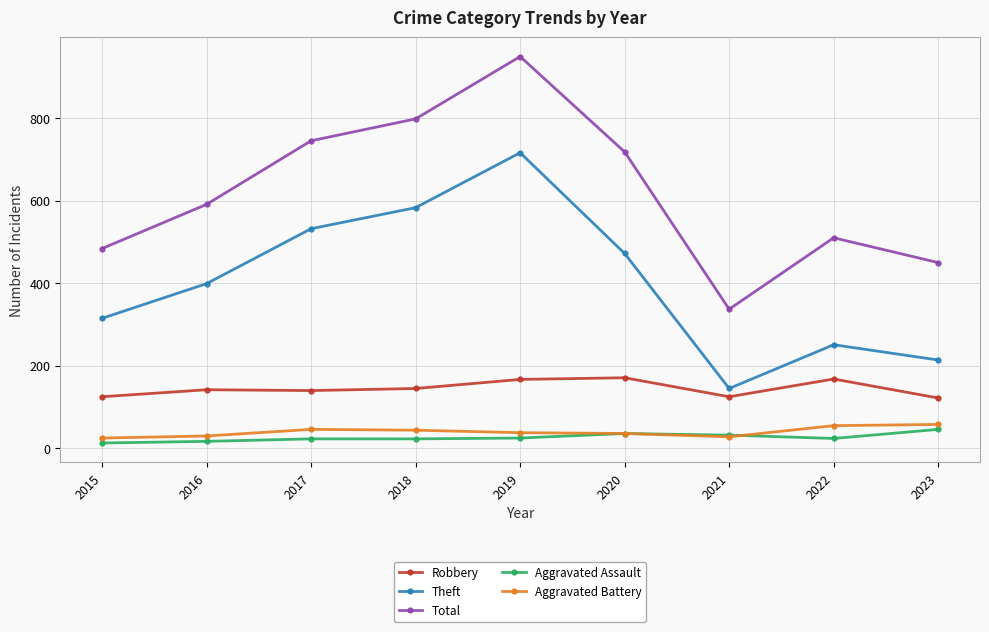

The Theft series shows 577 at 2016. True or false?

False